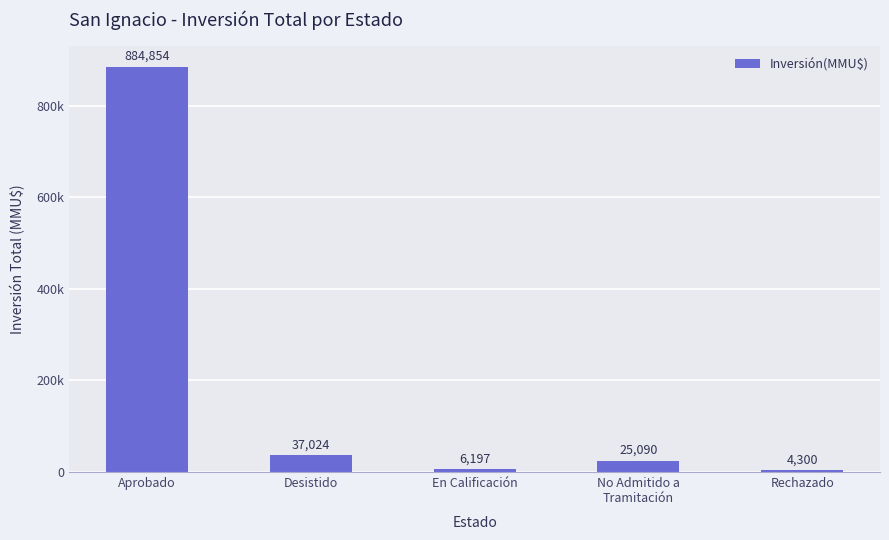

Does the chart contain any negative values?

No